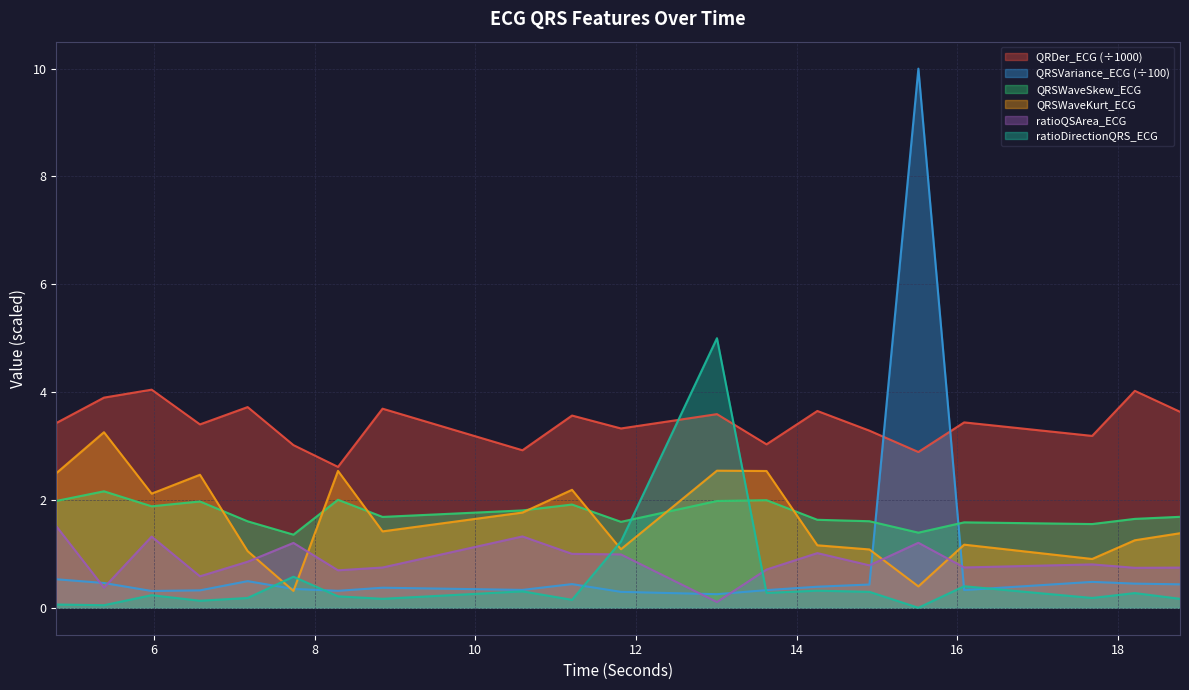

True or false: ratioQSArea_ECG has a value of 0.9 at 7.1640625.

True